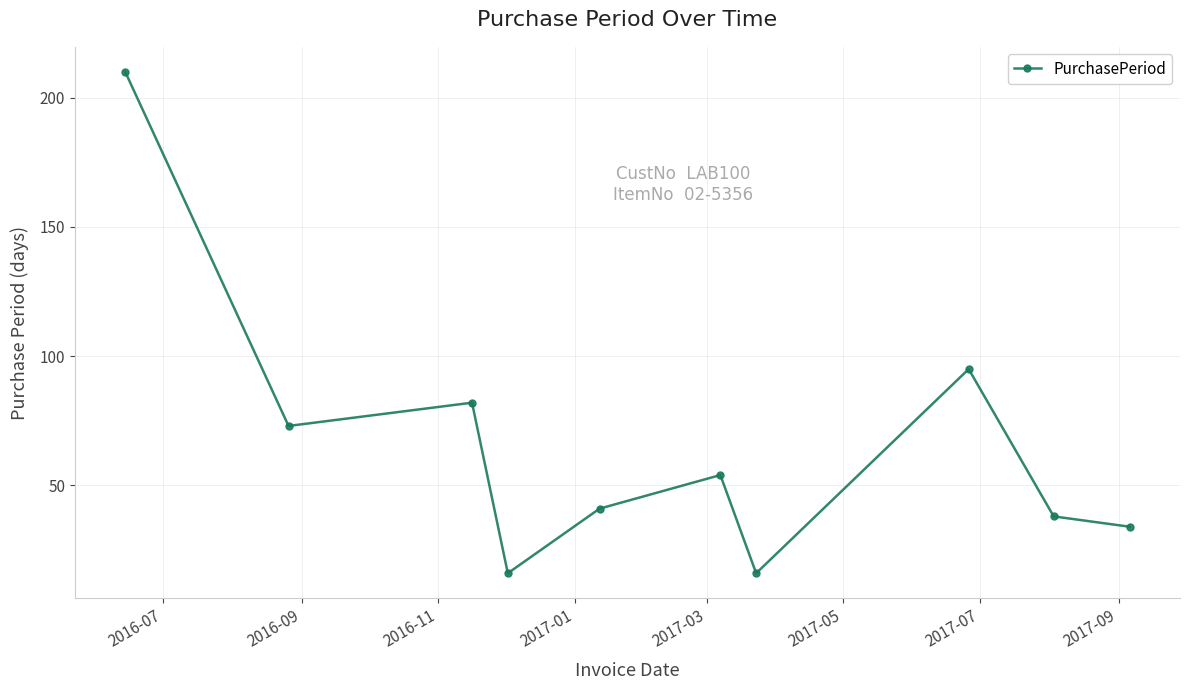

How many interior local peaks (higher than both neighbors) does the data have?

3